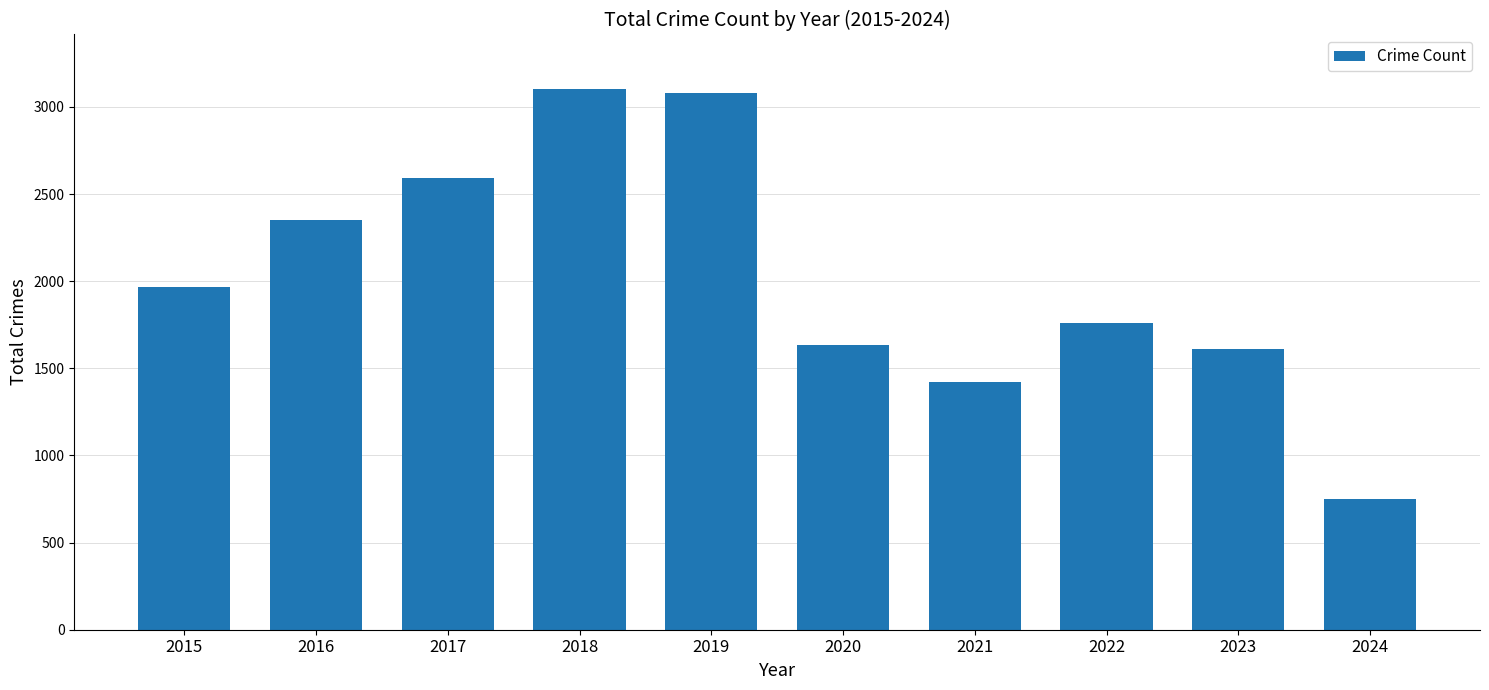

Which label corresponds to the smallest value in the chart?

2024